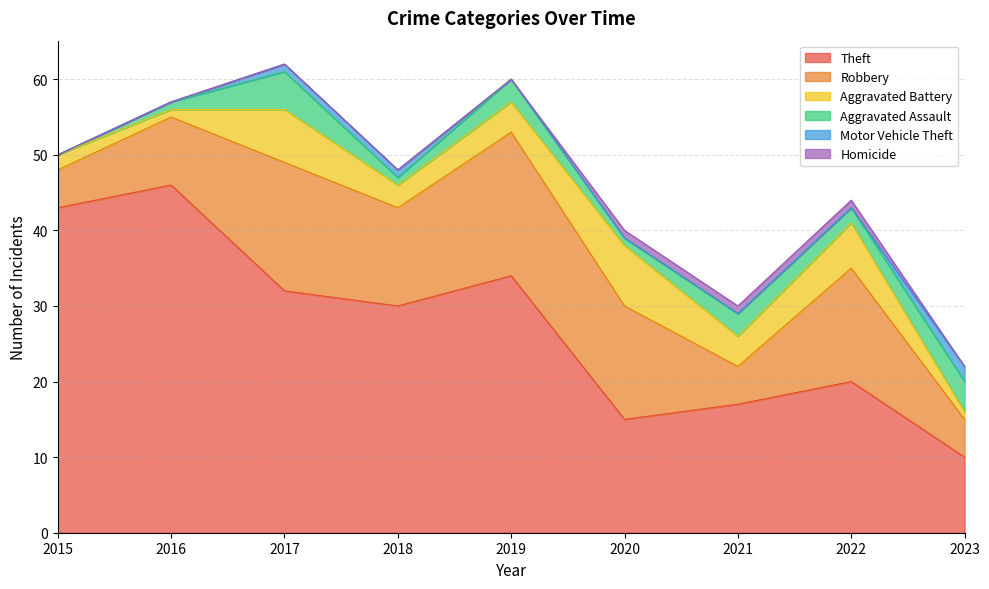

True or false: Robbery and Theft intersect in this chart.

False